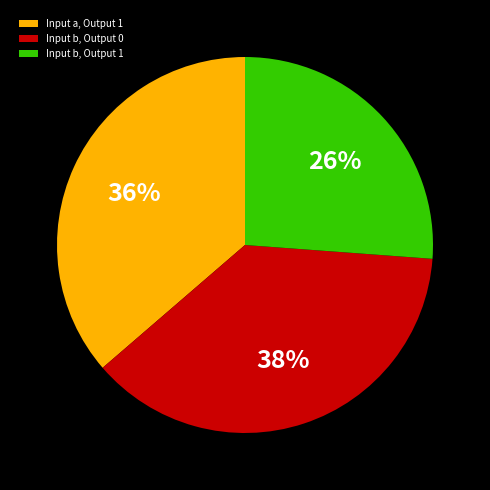

To the nearest percent, what portion does Input b, Output 1 represent?

26%